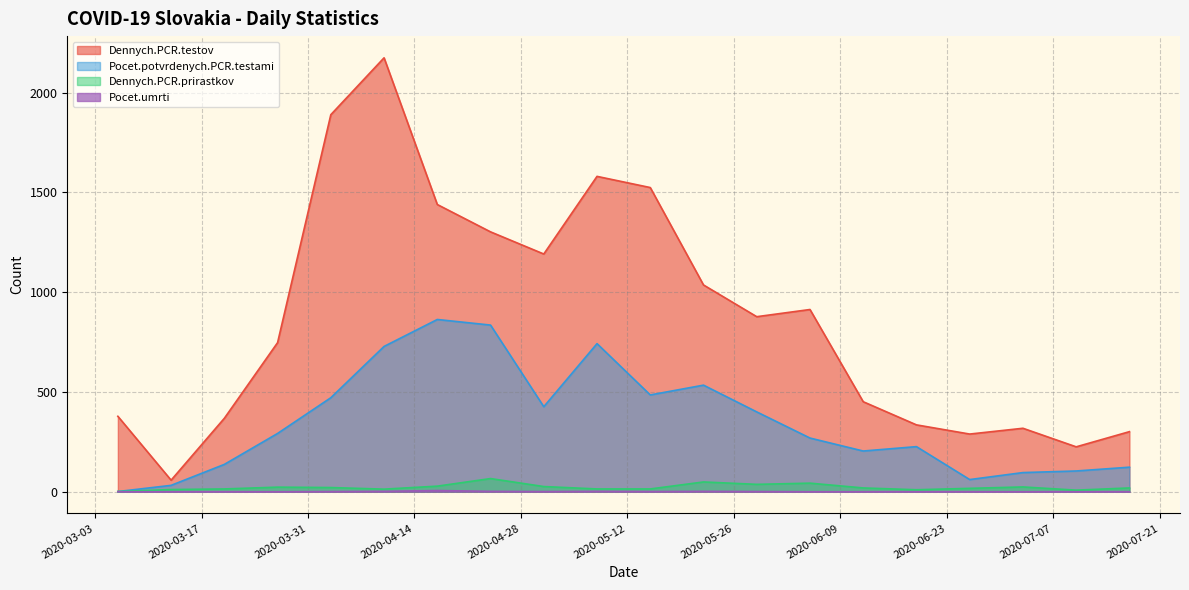

How many lines are shown in the chart?

4